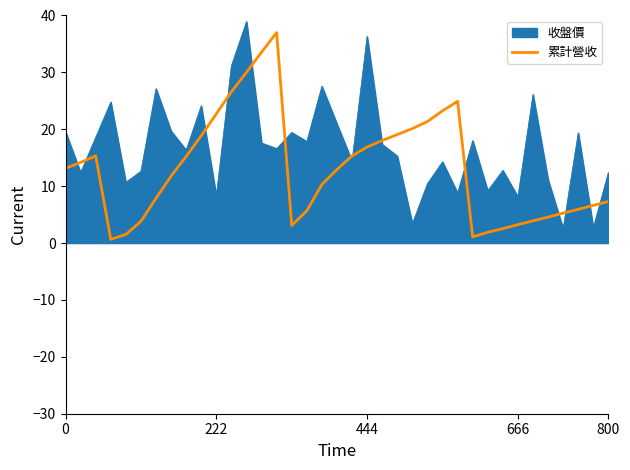

Does the chart have visible grid lines?

No